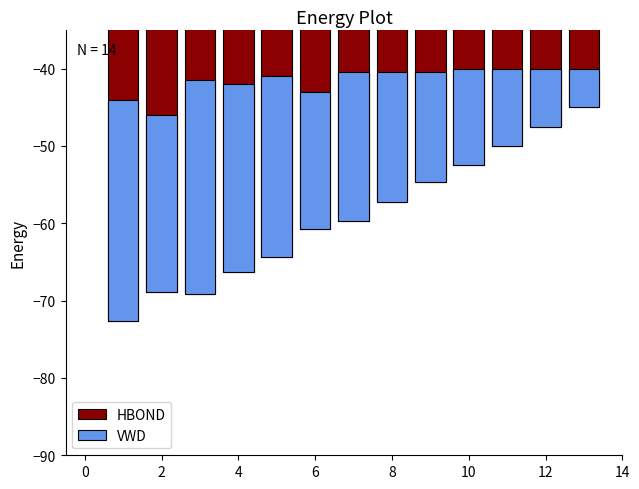

What is the difference between the highest and lowest values at 10?

65.0